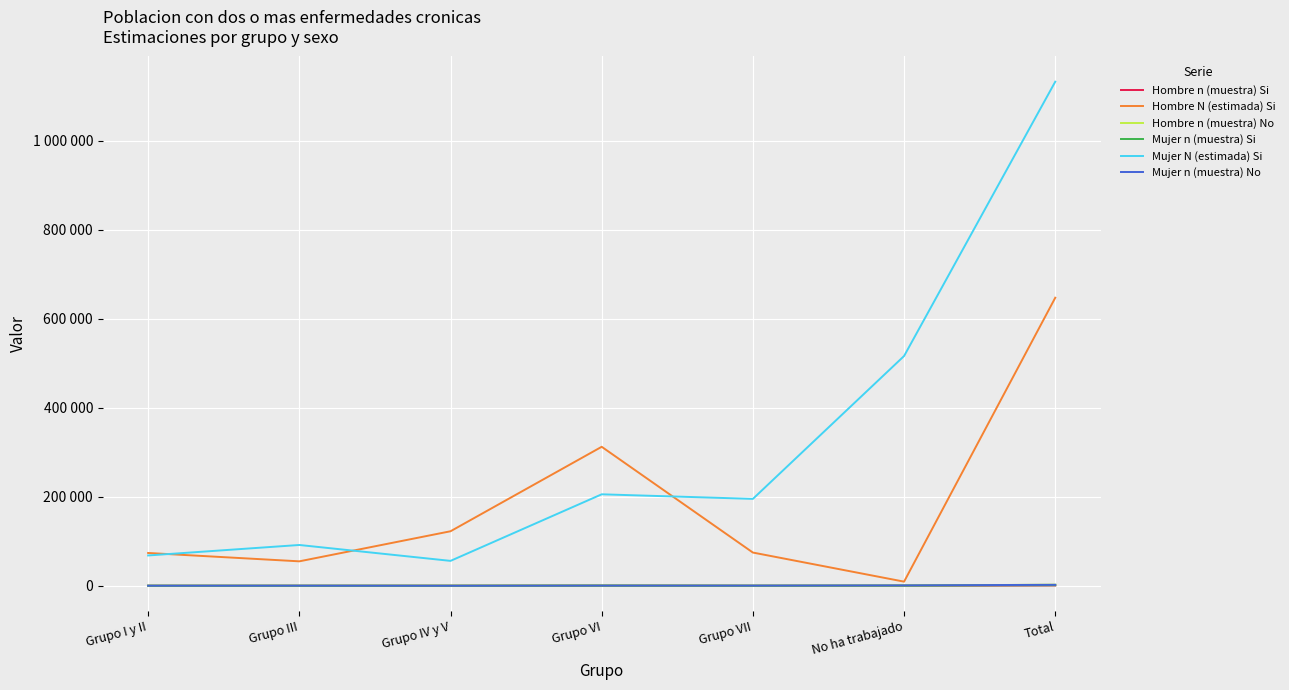

What are all the series names shown in the legend?

Hombre n (muestra) Si, Hombre N (estimada) Si, Hombre n (muestra) No, Mujer n (muestra) Si, Mujer N (estimada) Si, Mujer n (muestra) No